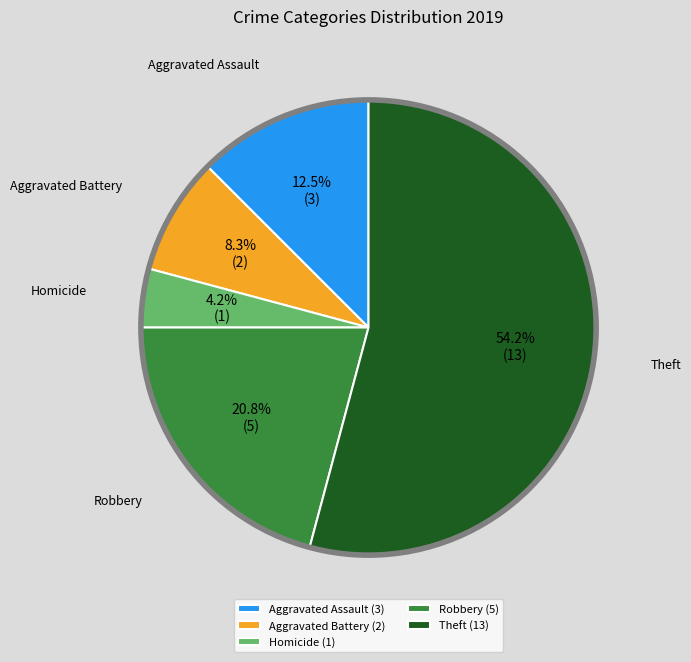

What is the ratio of the value at Robbery to the value at Theft?

0.4